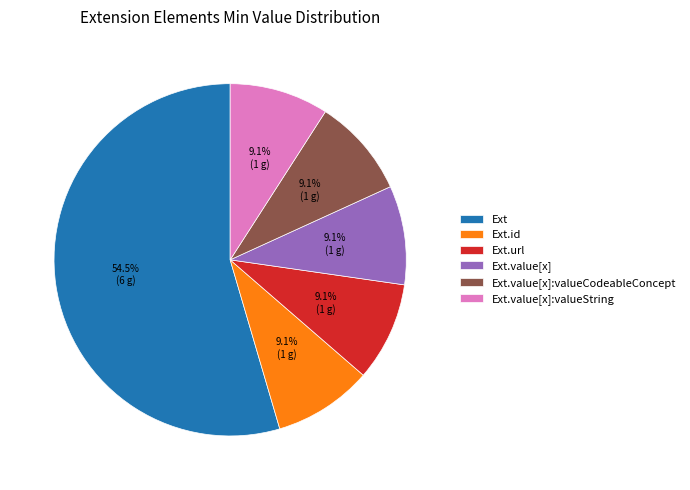

What is the ratio of the value at Ext.value[x] to the value at Ext.id?

1.0